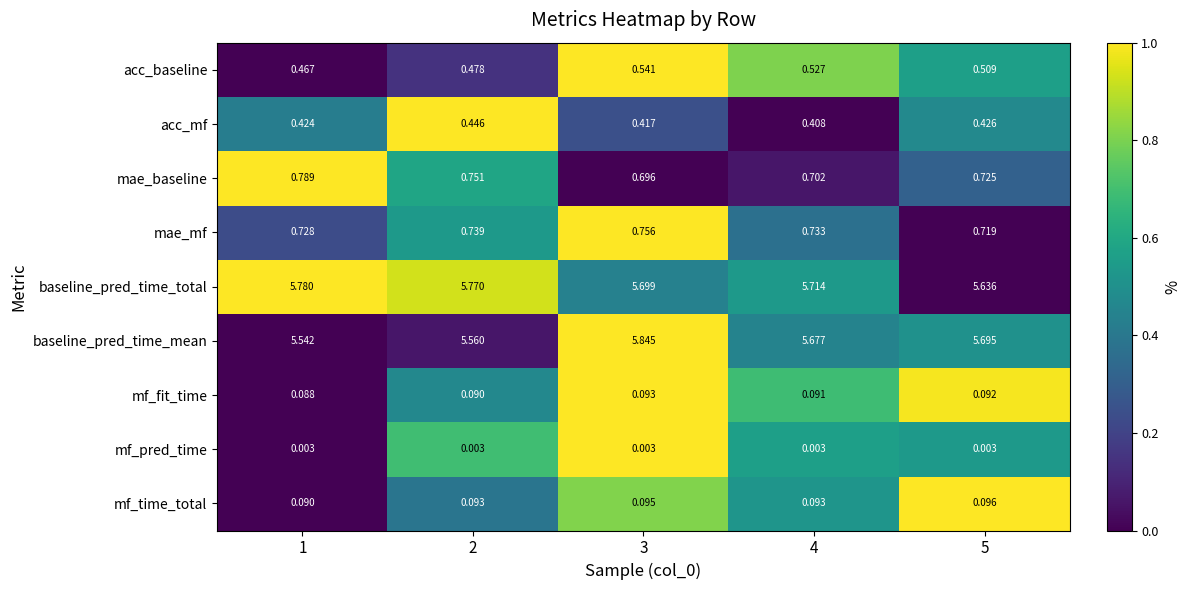

At how many categories does at least one series exceed 0?

5